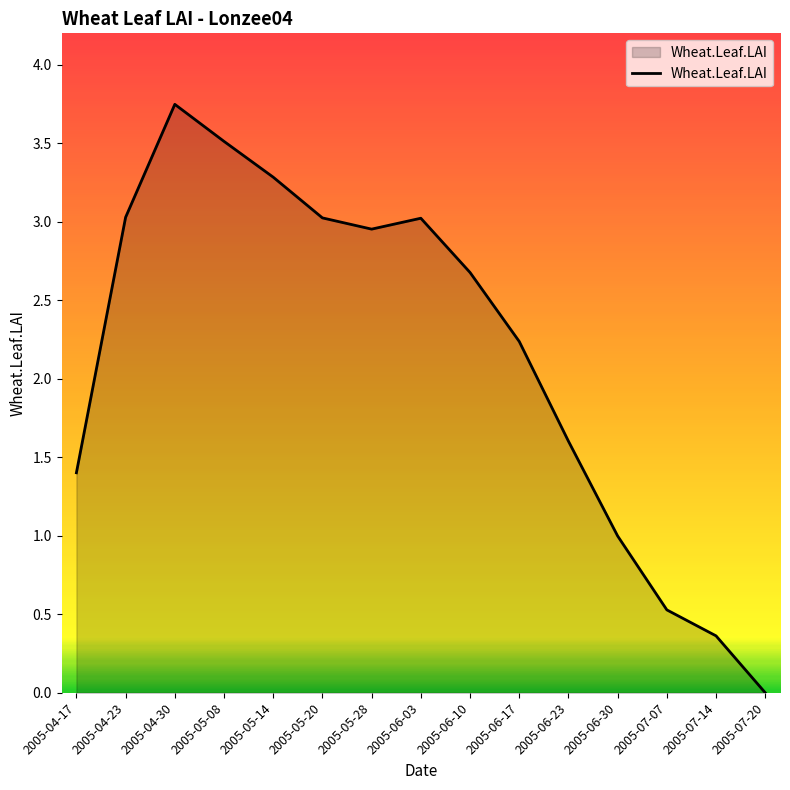

How many lines are shown in the chart?

1